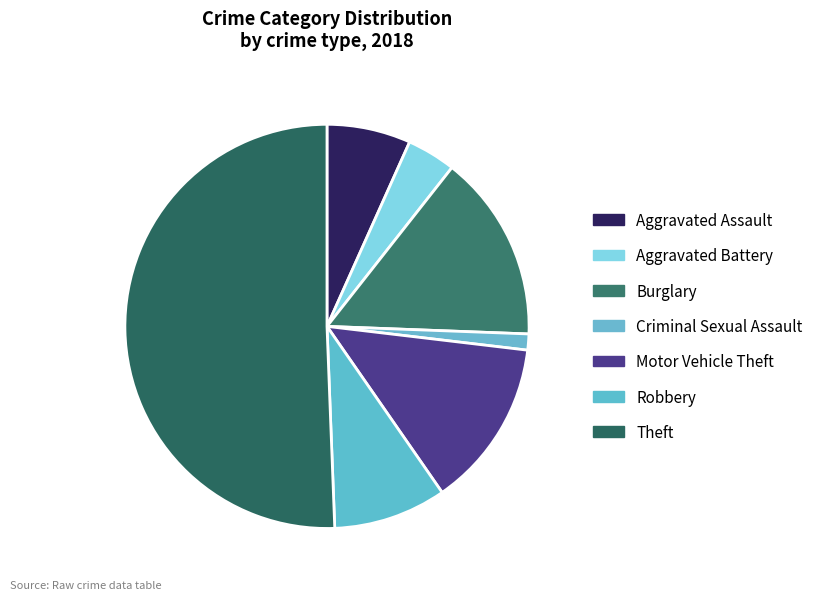

What is the ratio of the value at Aggravated Assault to the value at Motor Vehicle Theft?

0.5